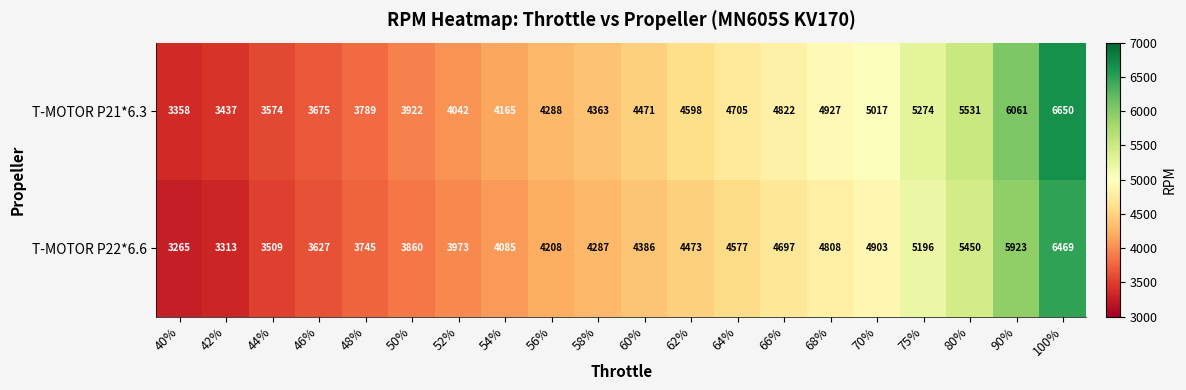

What is the difference between the highest and lowest values at 56%?

80